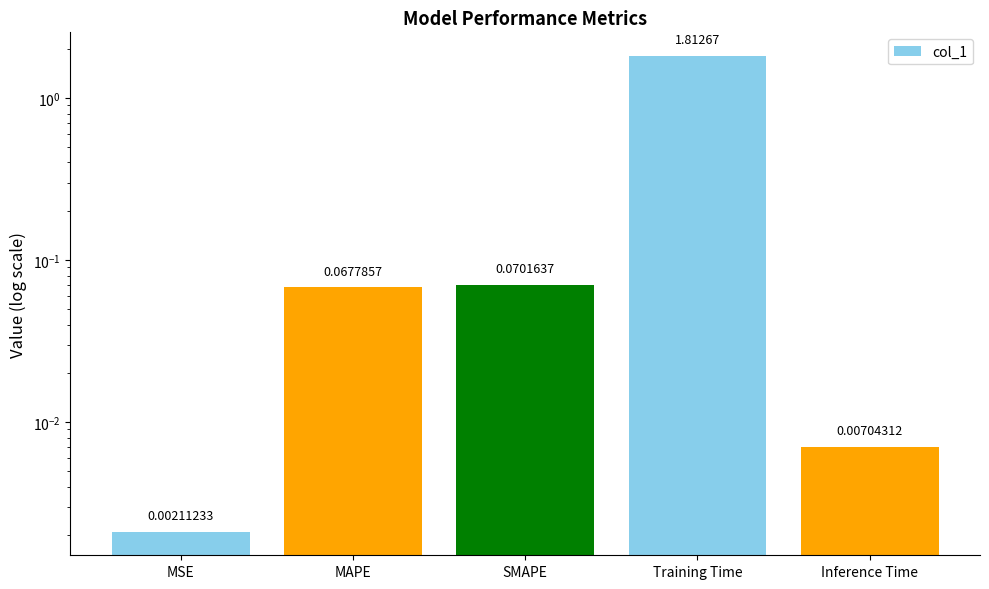

What value does the data have at MAPE?

0.1